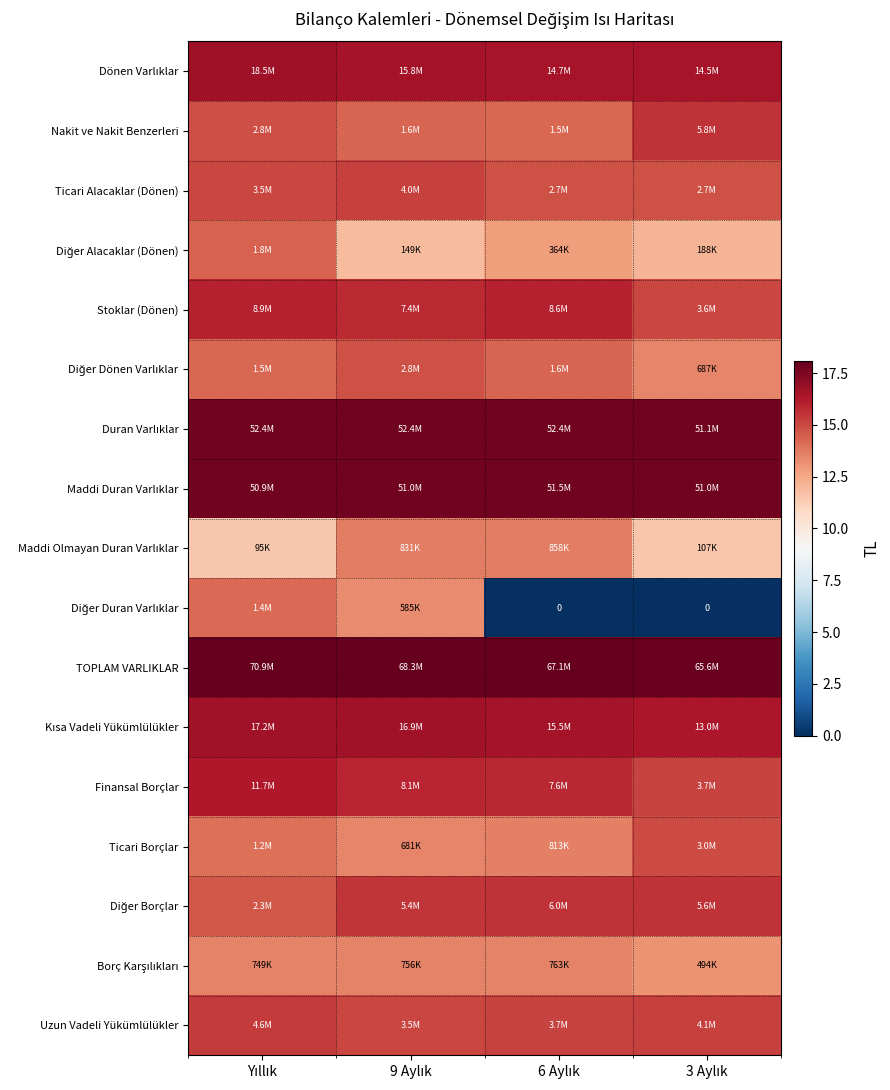

How many positive values does the Diğer Duran Varlıklar series have?

2